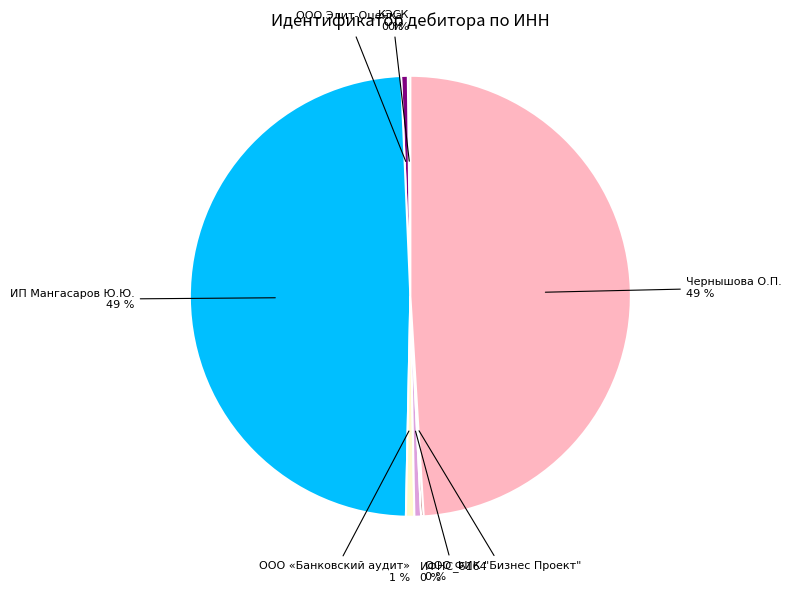

To the nearest percent, what is the difference between the largest and smallest slice percentages?

49%